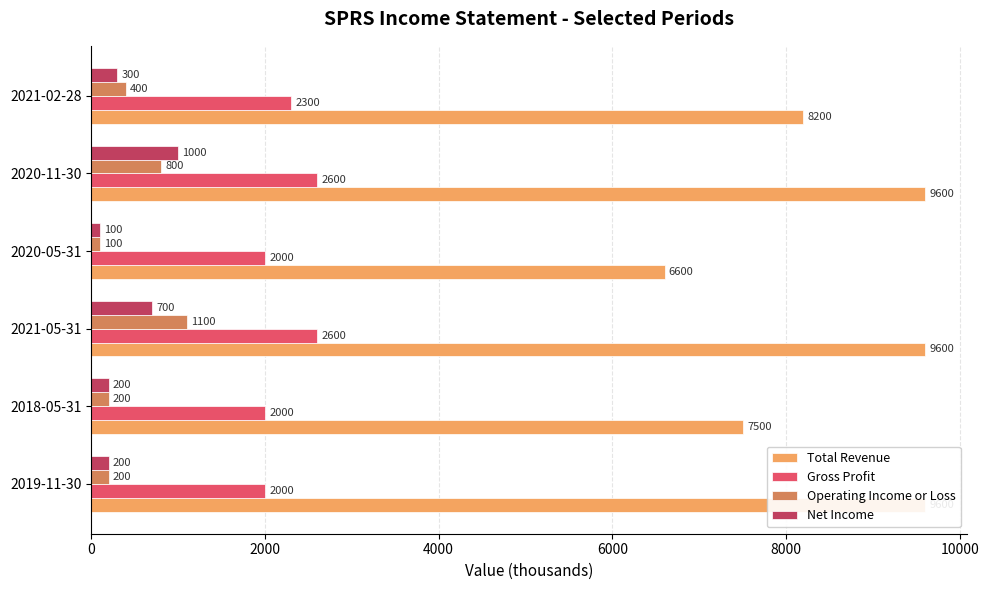

Which series has the largest range (max minus min)?

Total Revenue